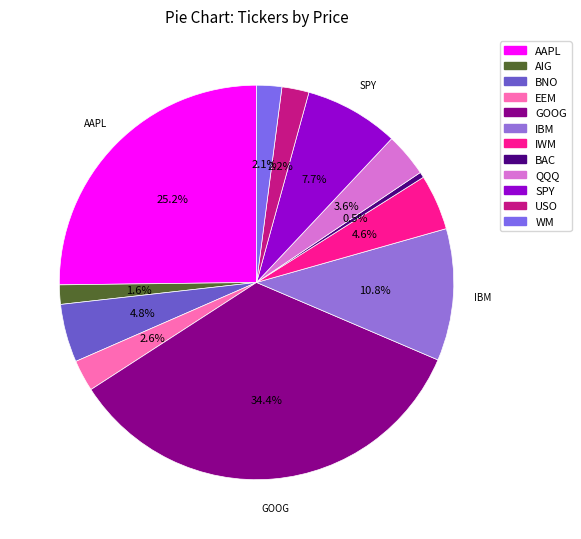

What percentage do IWM and AAPL together represent?

29.8%